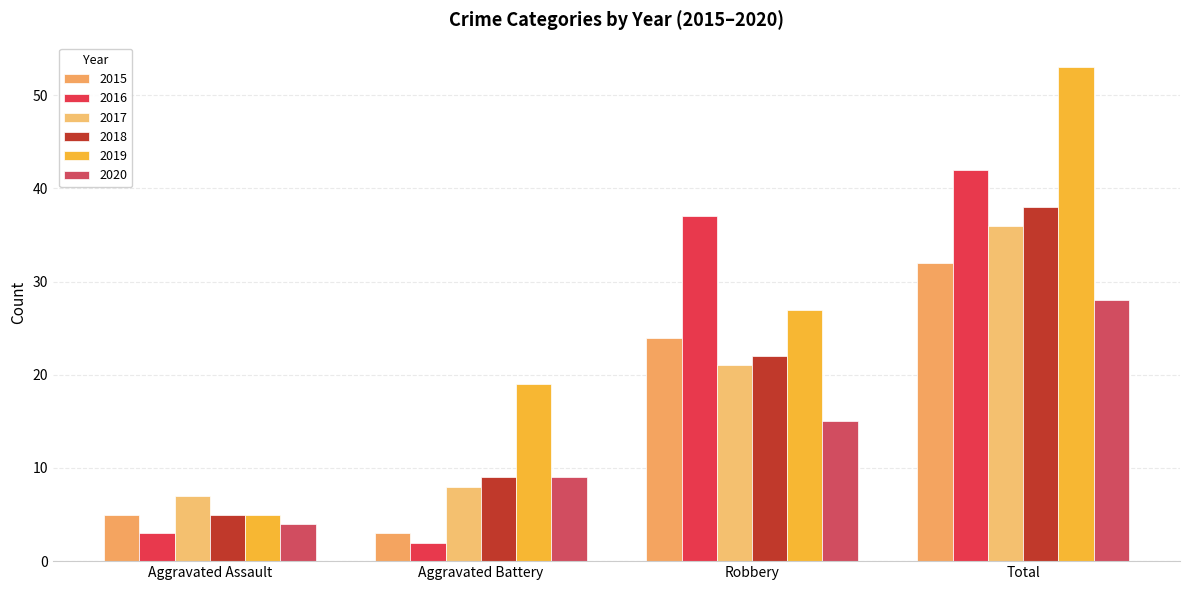

Which category has the lowest value in the 2015 series?

Aggravated Battery